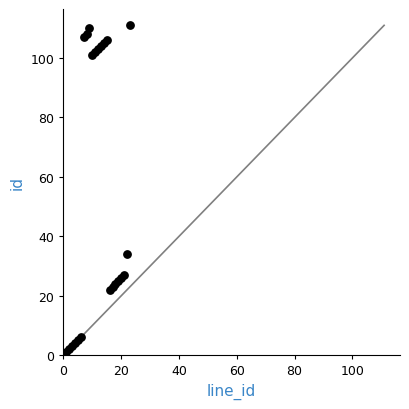

What Y value in the scatter plot is closest to 56?

34